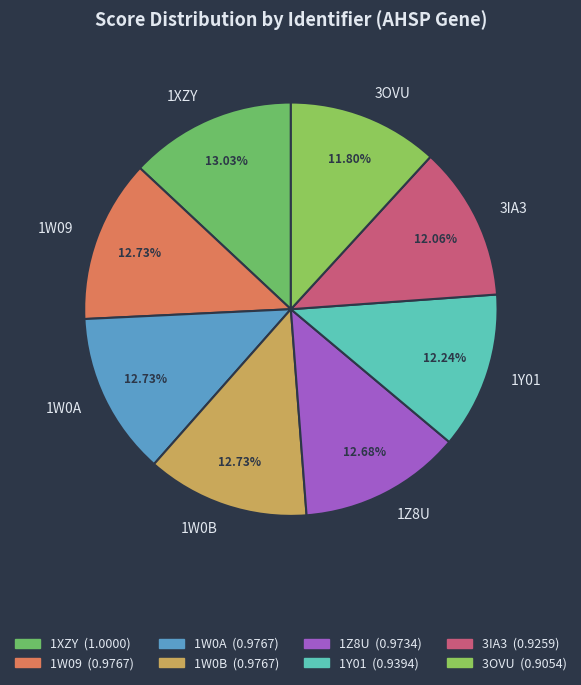

To the nearest percent, what is the combined percentage of 1W09 and 1Y01?

25%